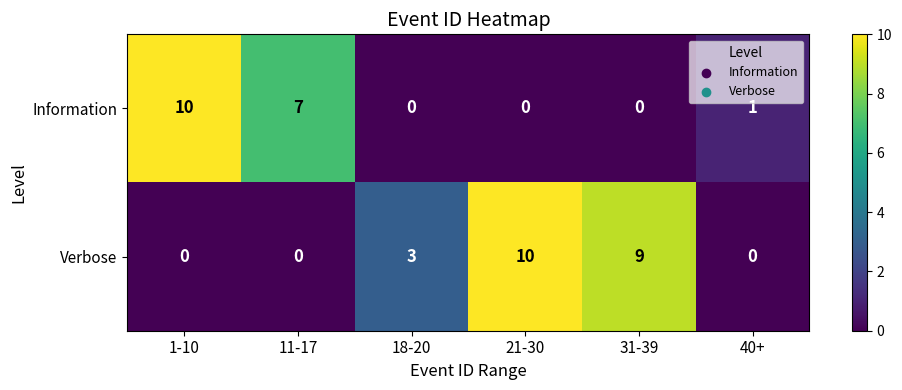

At which label is Verbose closest to 5?

18-20